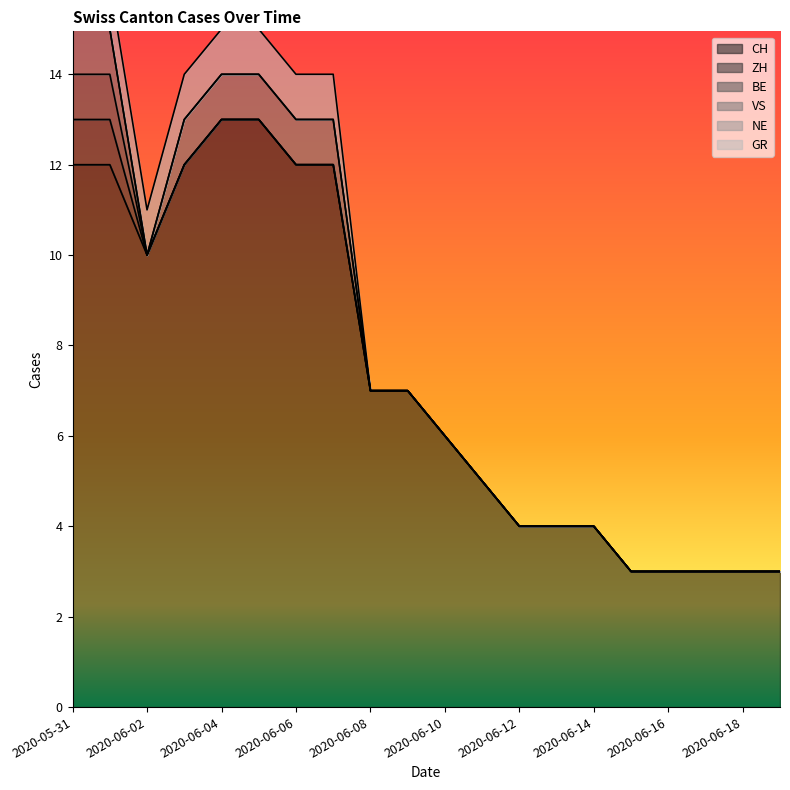

Is it true that GR equals 0 at 2020-06-21?

True